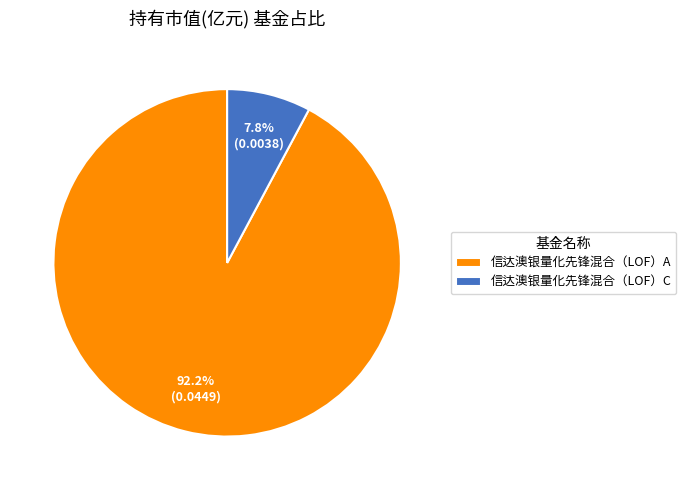

Is it true that 信达澳银量化先锋混合（LOF）A is 92% of the pie?

True